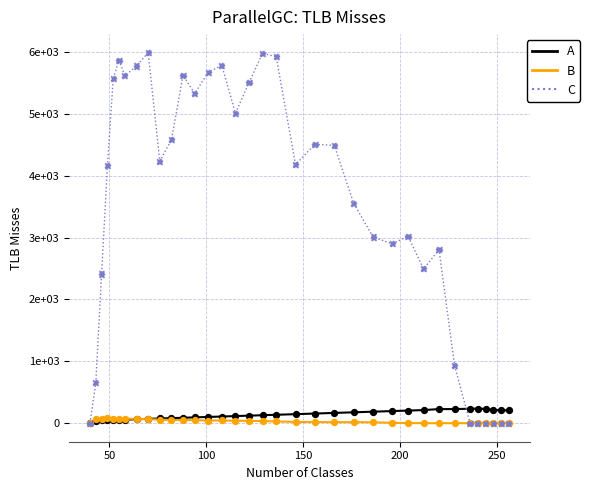

What are all the series names shown in the legend?

A, B, C